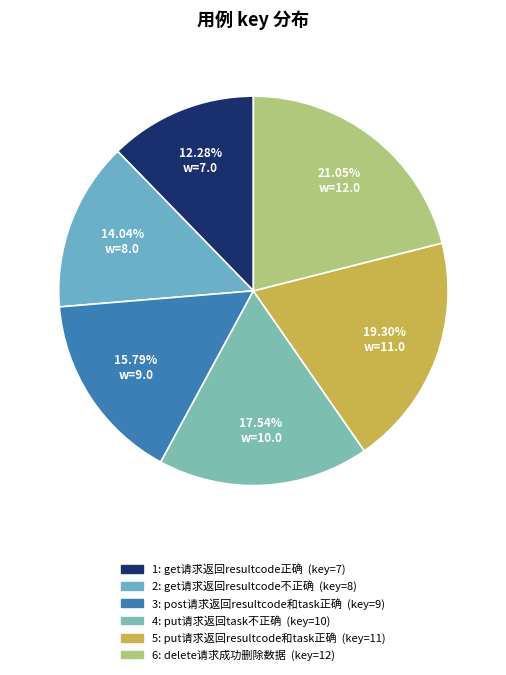

What percentage is NOT represented by 1: get请求返回resultcode正确?

87.7%